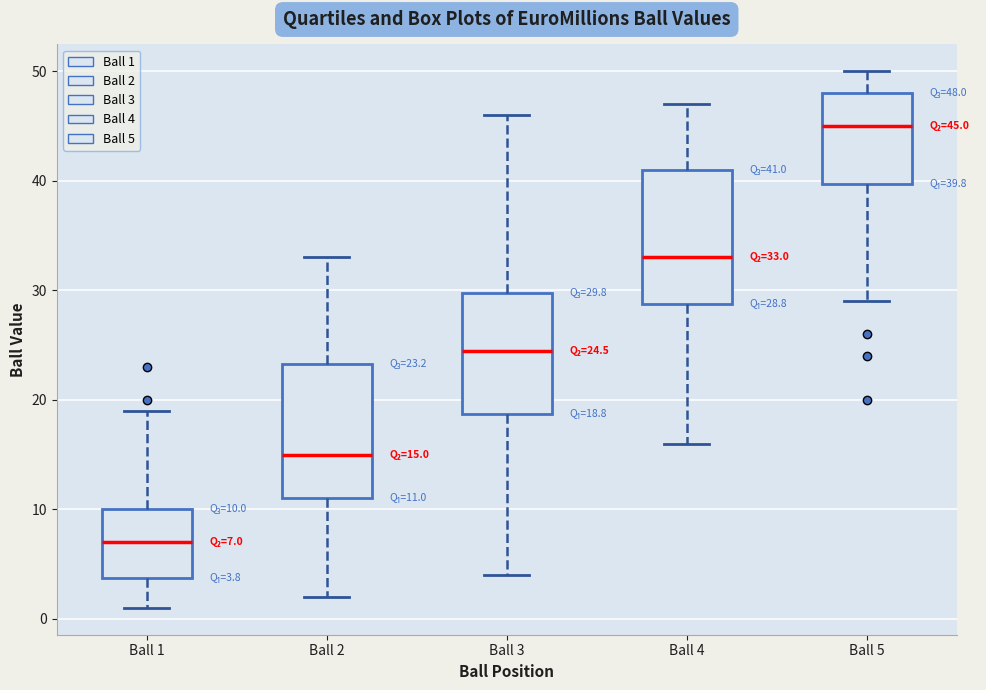

Which box has the lowest median line?

Ball 1